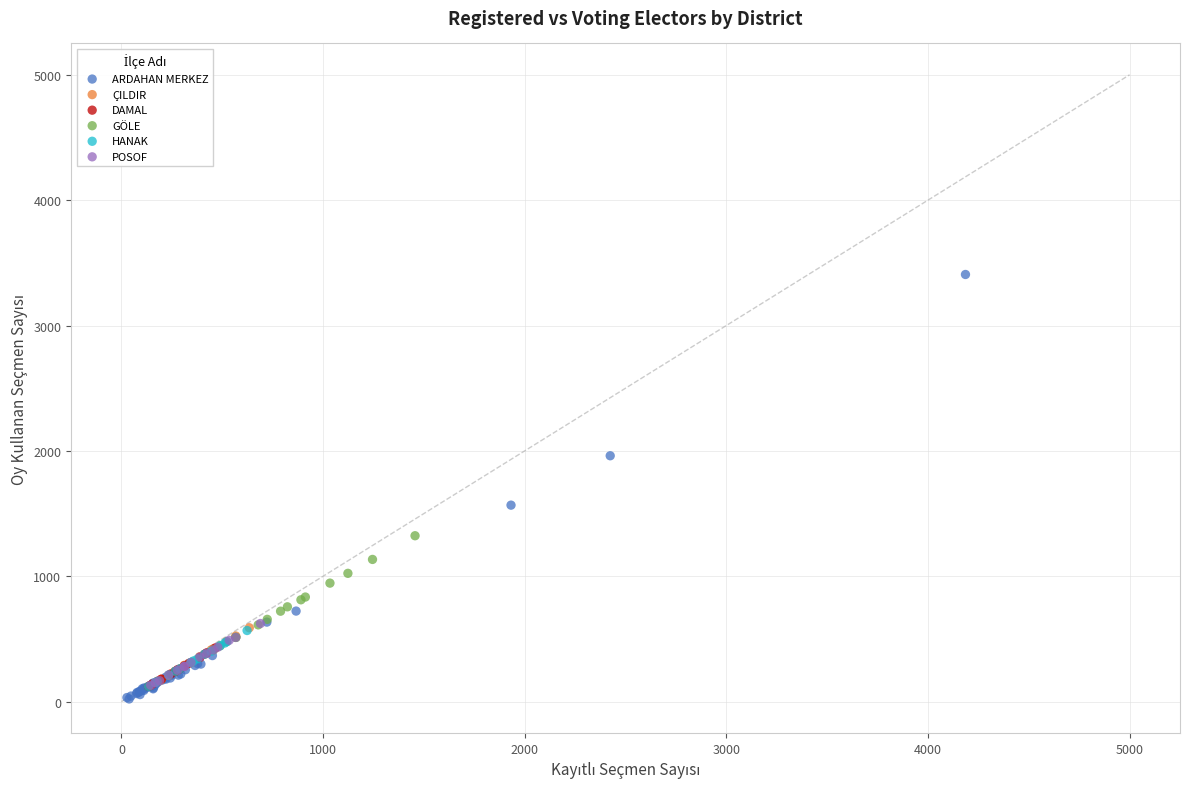

Which series has the widest spread of Y values?

ARDAHAN MERKEZ